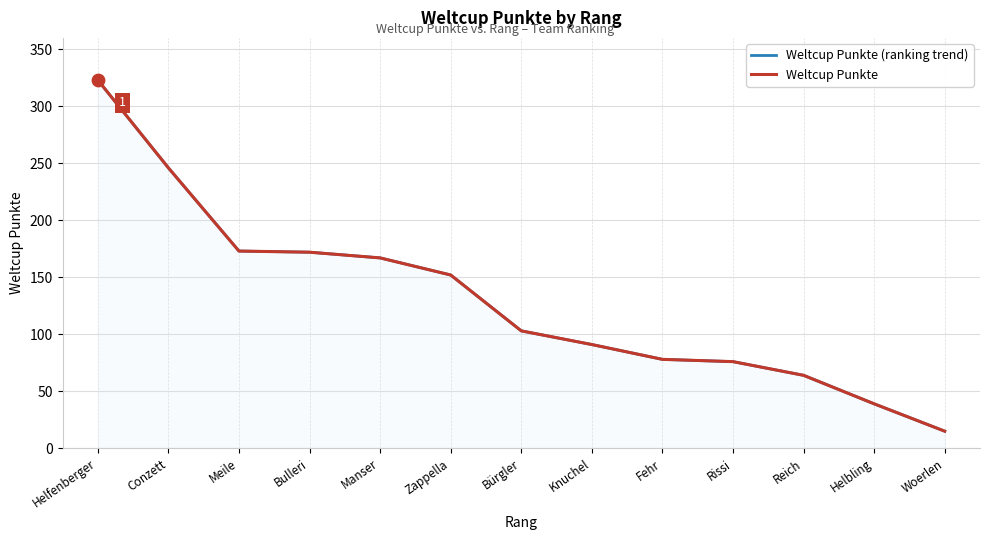

Which series reaches the minimum Y coordinate?

Weltcup Punkte (ranking trend)